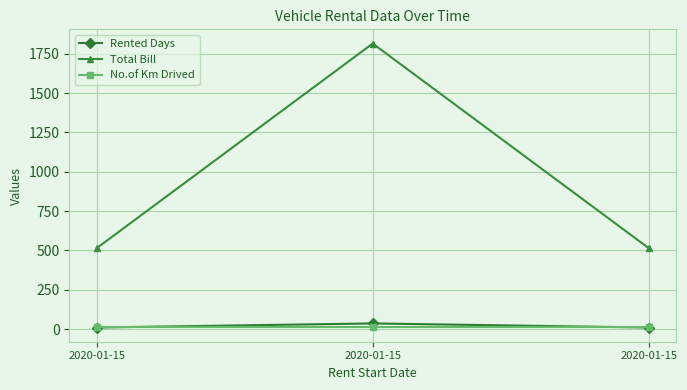

What are all the series names shown in the legend?

Rented Days, Total Bill, No.of Km Drived